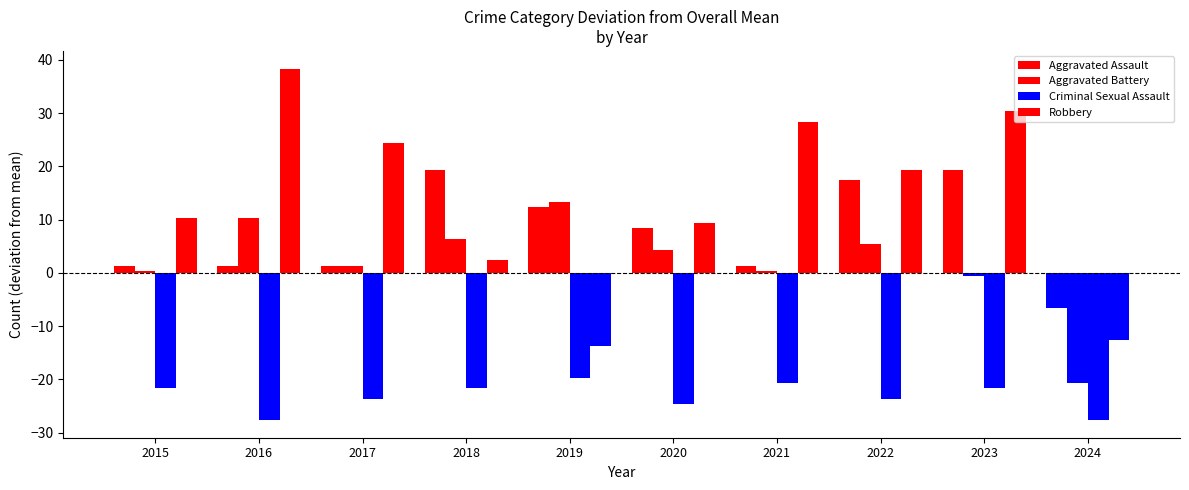

How many categories are shown in the chart?

10